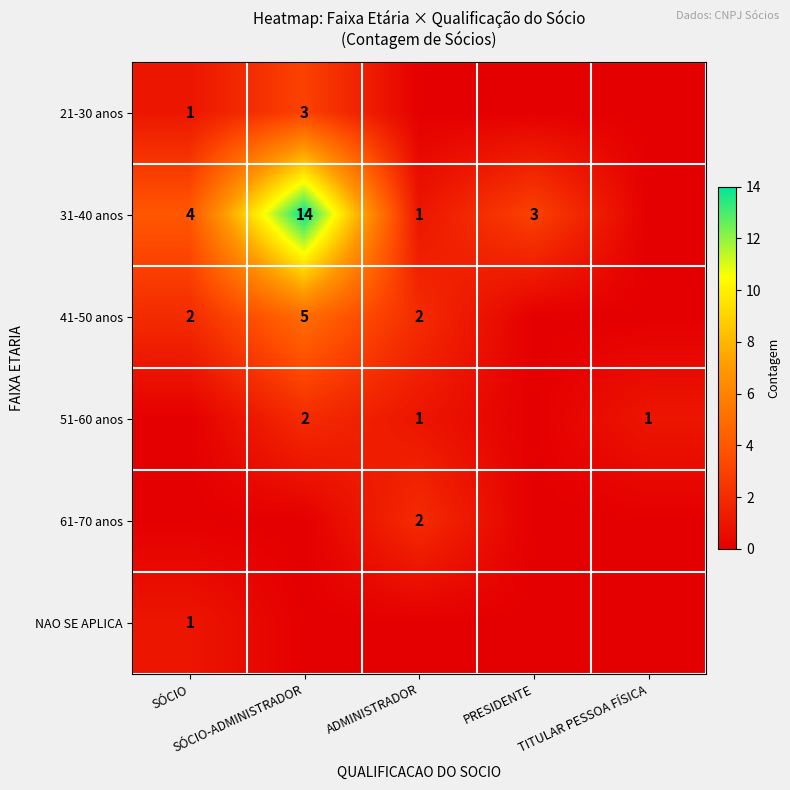

Is it true that 51-60 anos equals 1 at ADMINISTRADOR?

False